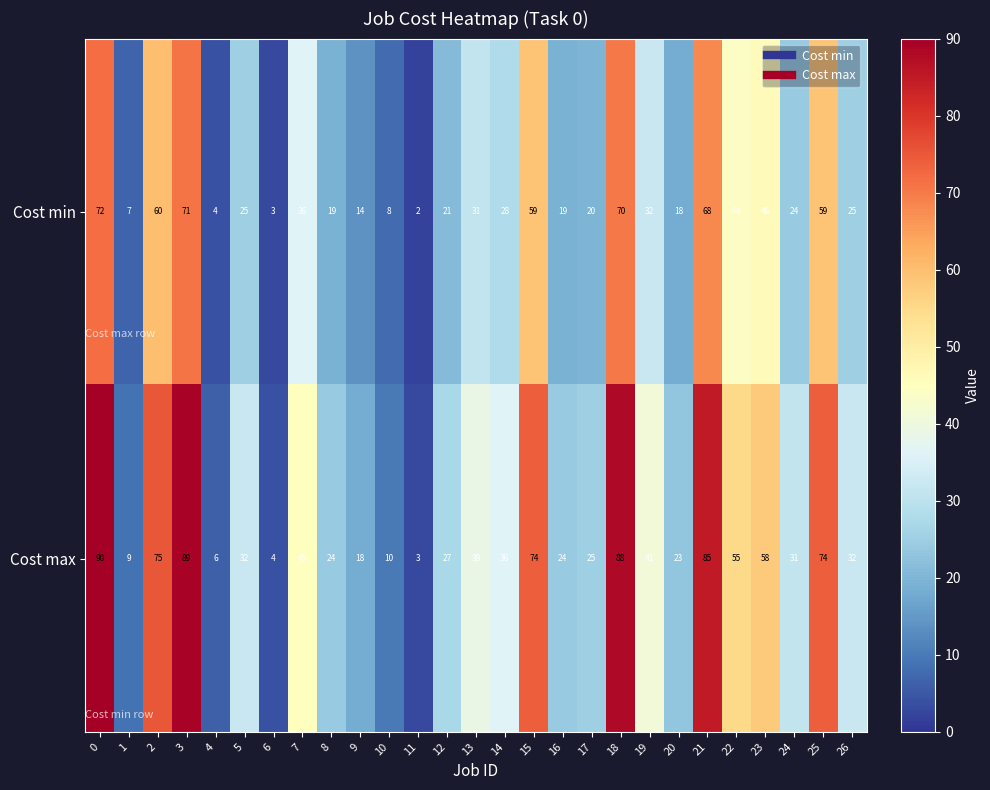

What value does the Cost max series have at 24?

31